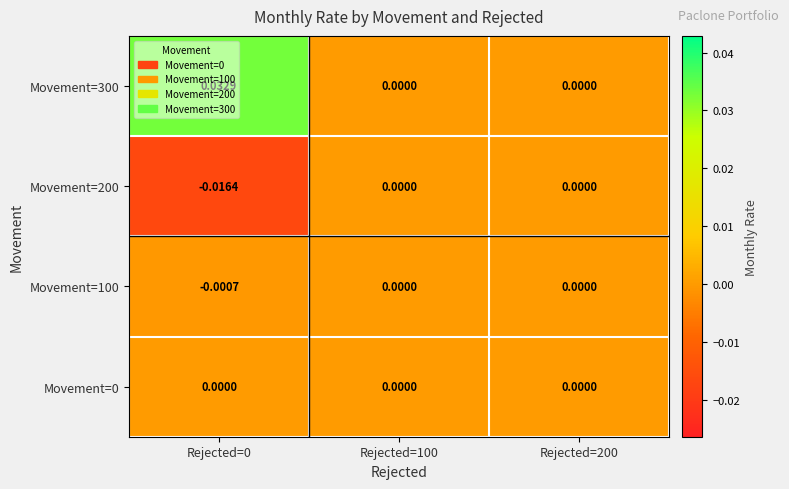

How many distinct data groups are displayed?

4